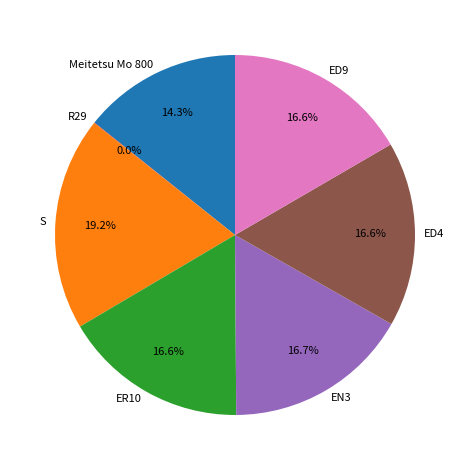

What percentage do ED9 and ER10 together represent?

33.2%